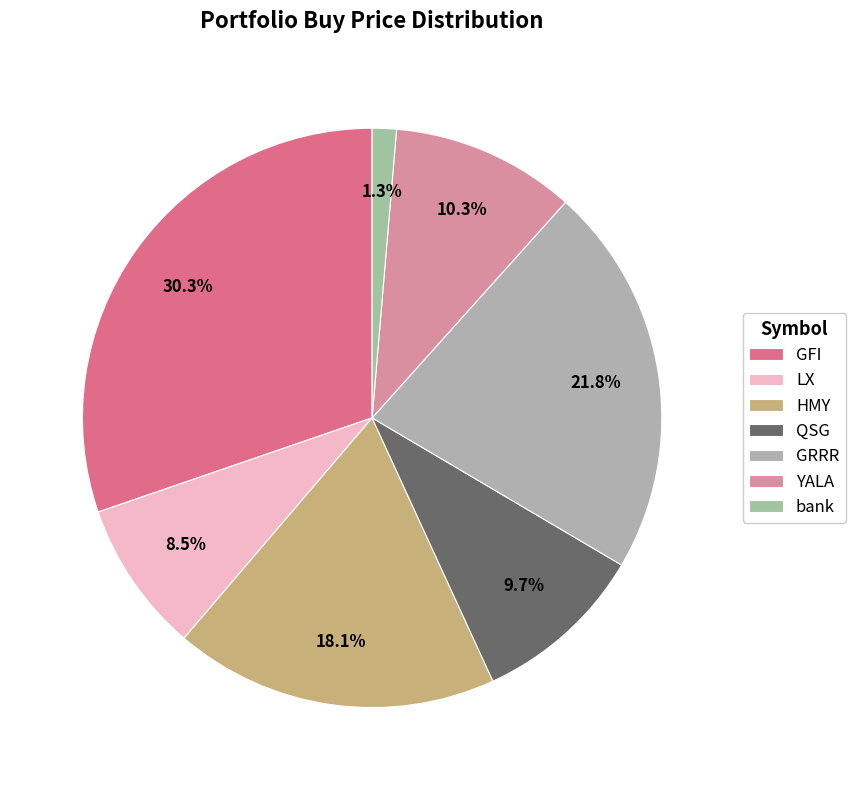

What portion of the pie excludes LX?

91.5%